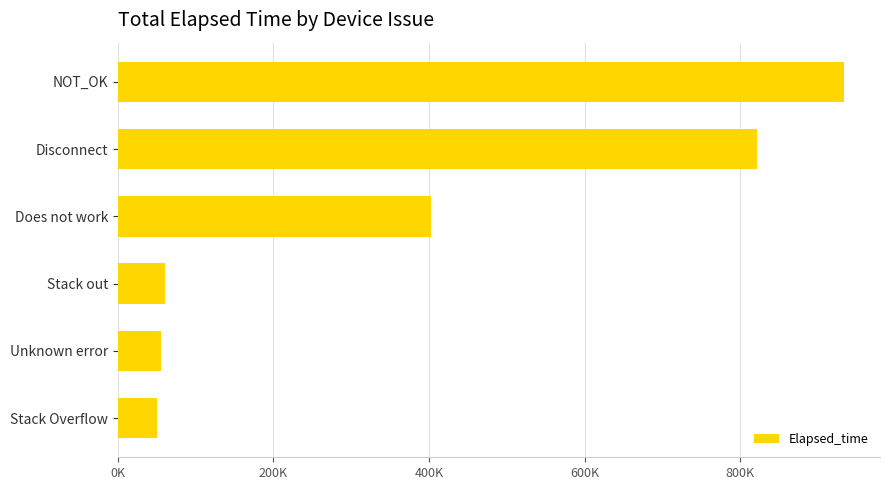

What is the greatest value displayed?

933355